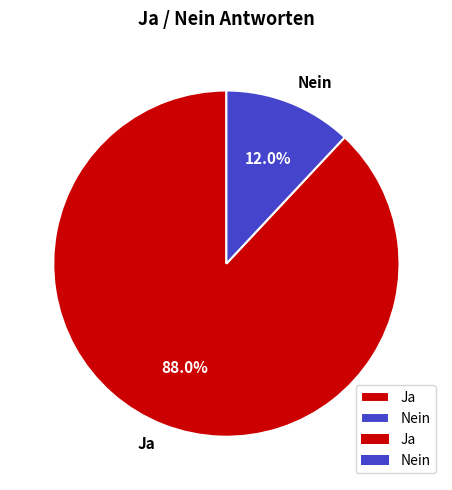

What percentage is NOT represented by Ja?

12.0%